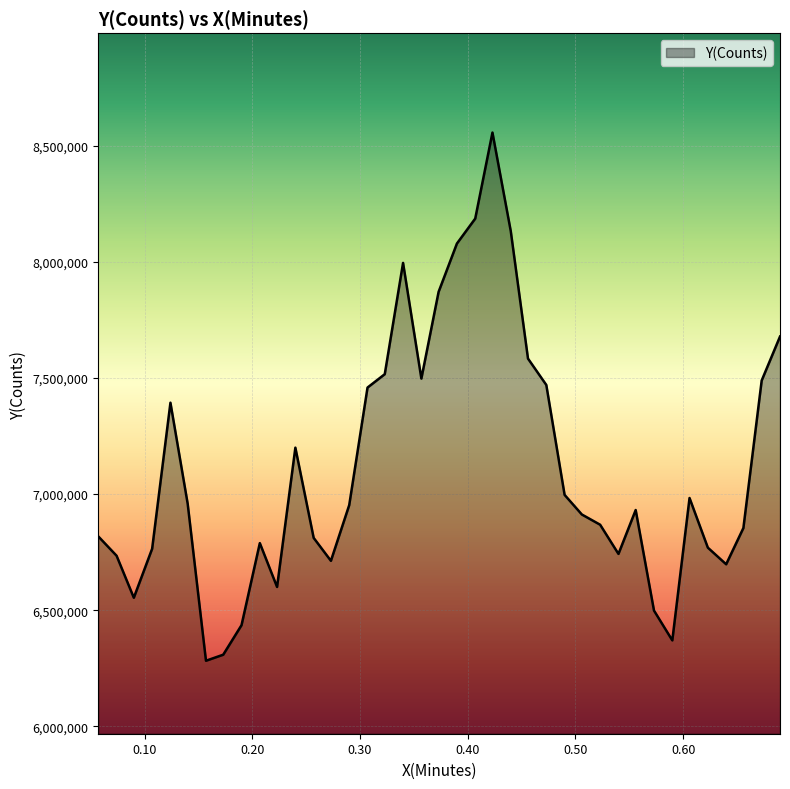

What is the smallest value displayed?

6282672